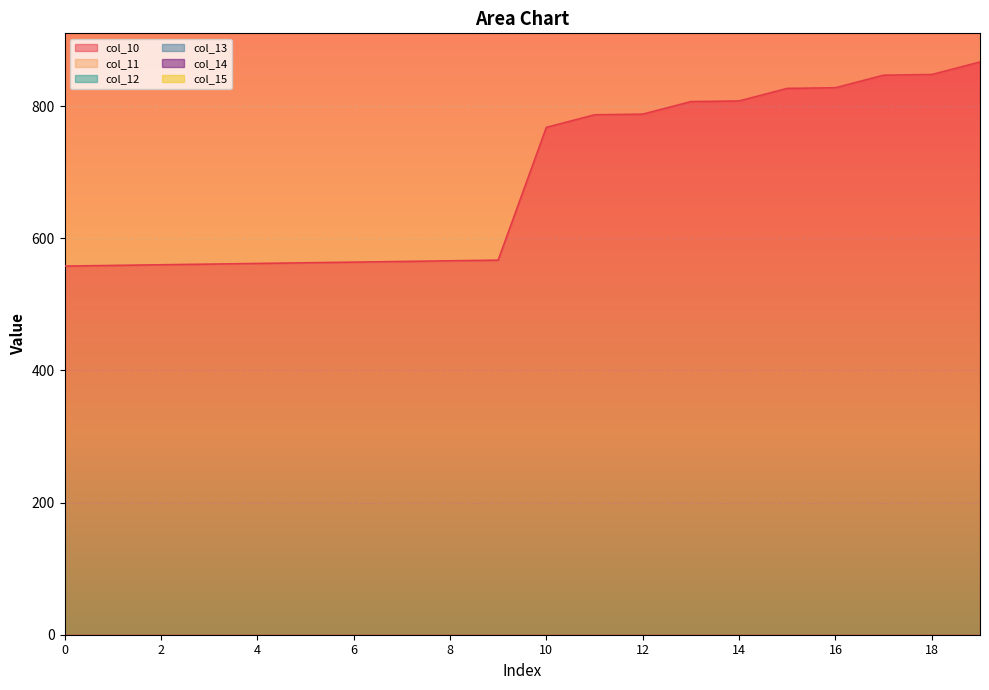

True or false: col_13 and col_15 cross at least once.

False